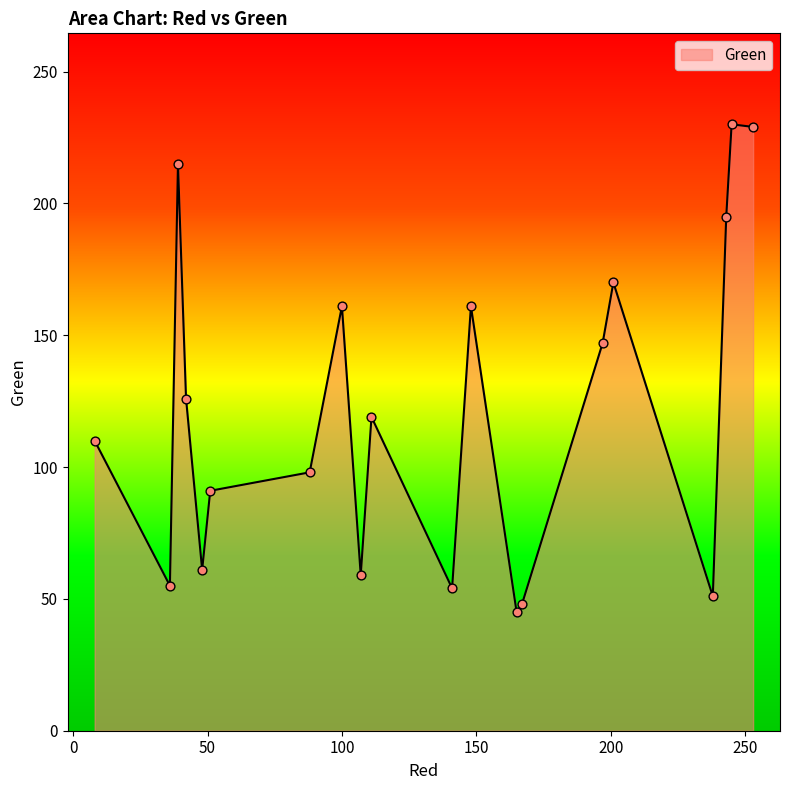

What is the smallest value displayed?

45